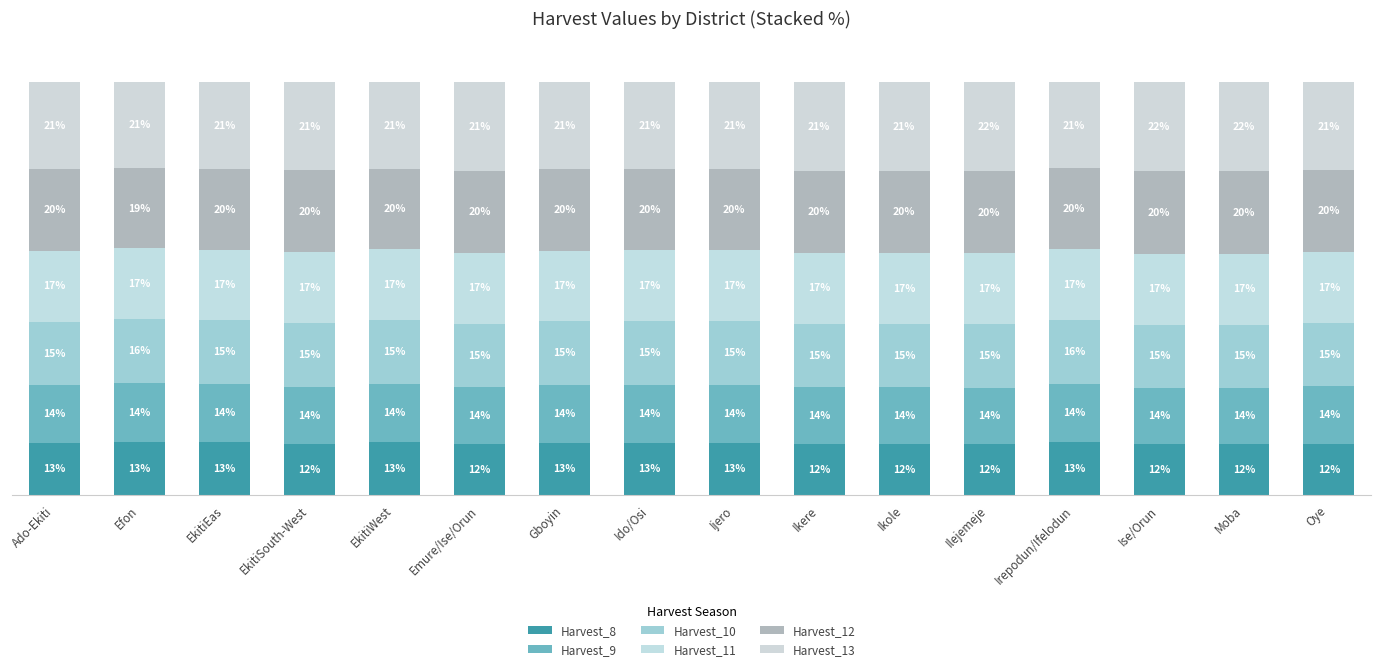

True or false: Harvest_9 has a value of 13.8 at Emure/Ise/Orun.

True